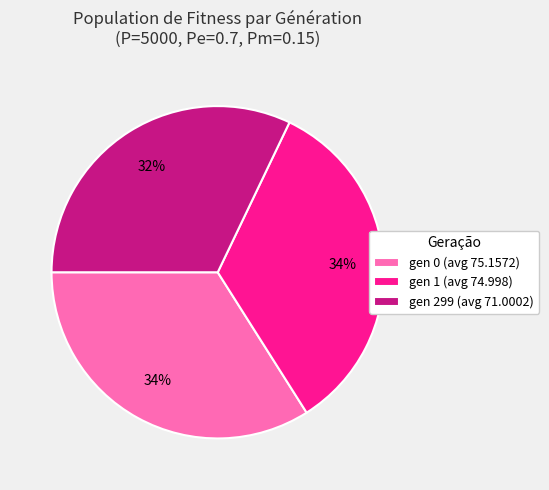

What is the ratio of the value at gen 299 (avg 71.0002) to the value at gen 1 (avg 74.998)?

0.9